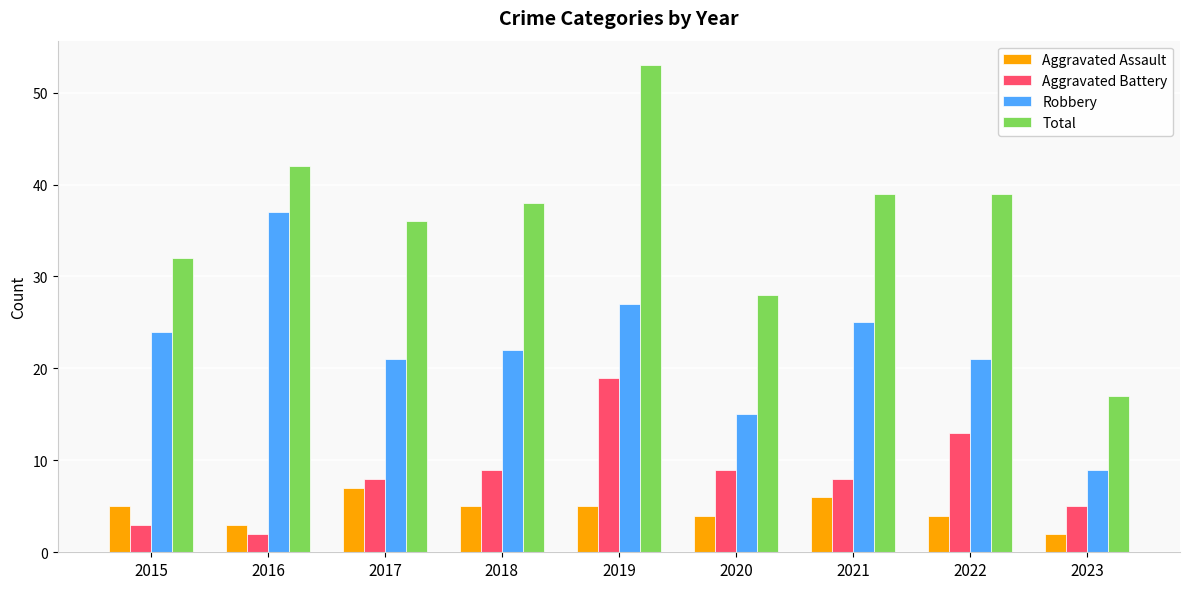

How many data points in Aggravated Assault are less than 5?

4